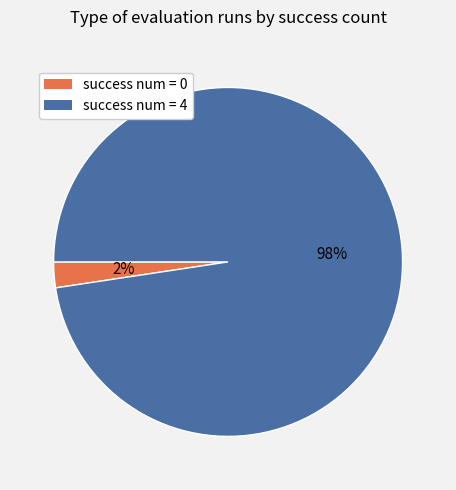

The success num = 0 slice represents 2% of the pie. True or false?

True